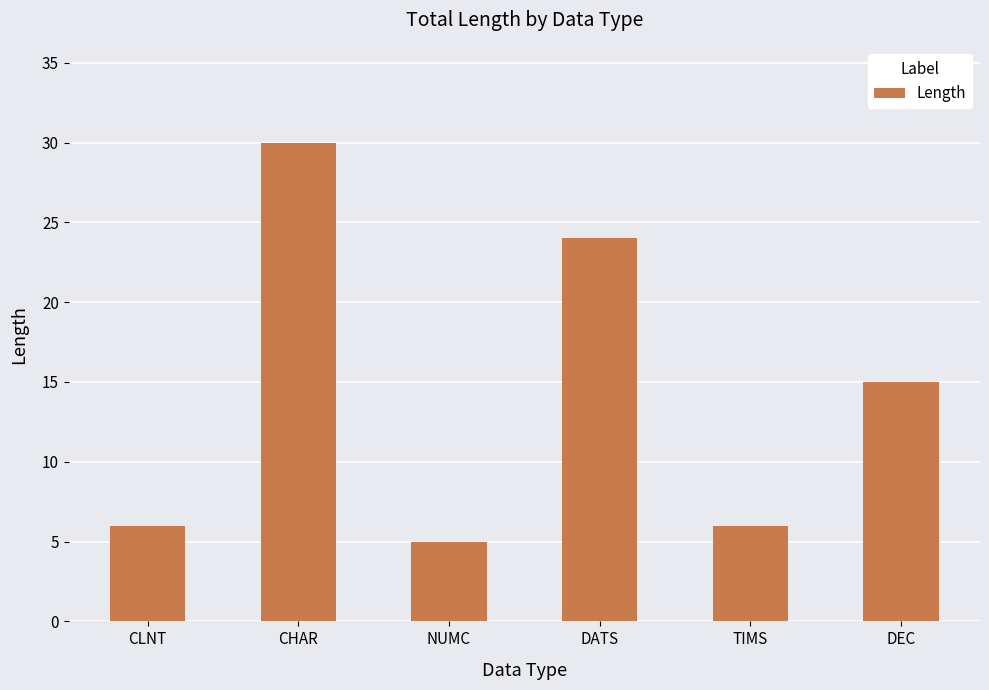

What is the value of the 2nd bar from the left?

30